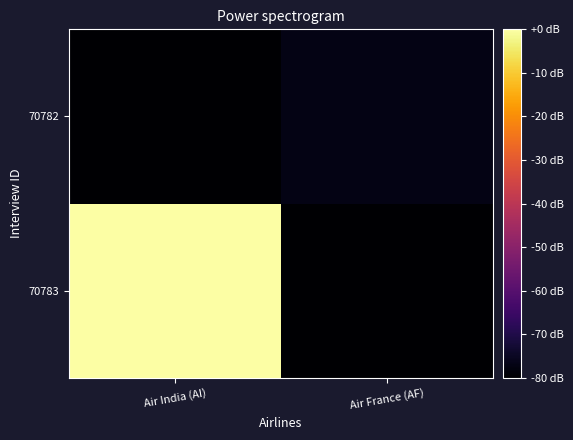

Rank the series by their average value, from highest to lowest.

70783, 70782